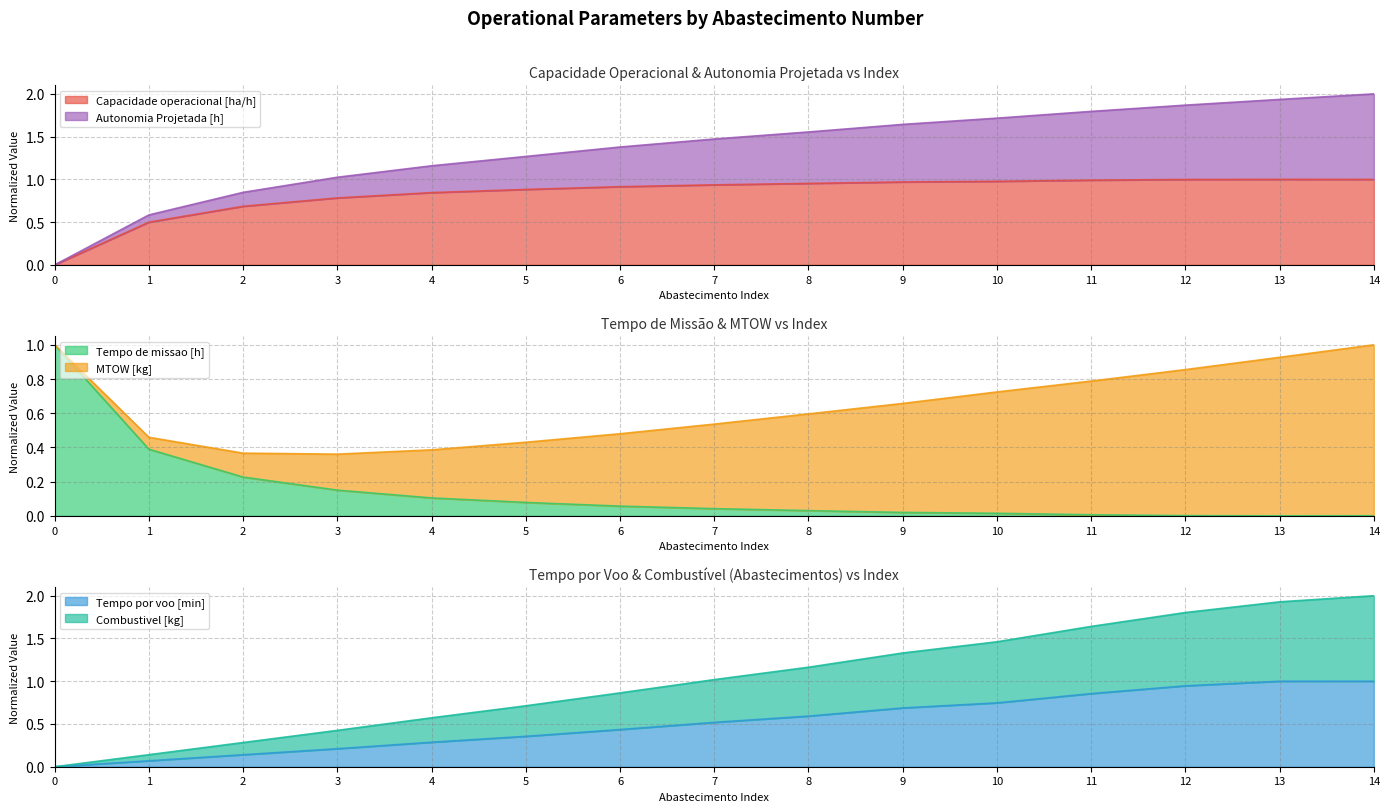

What is the value of the Capacidade operacional [ha/h] point at the 6th from the left?

0.9